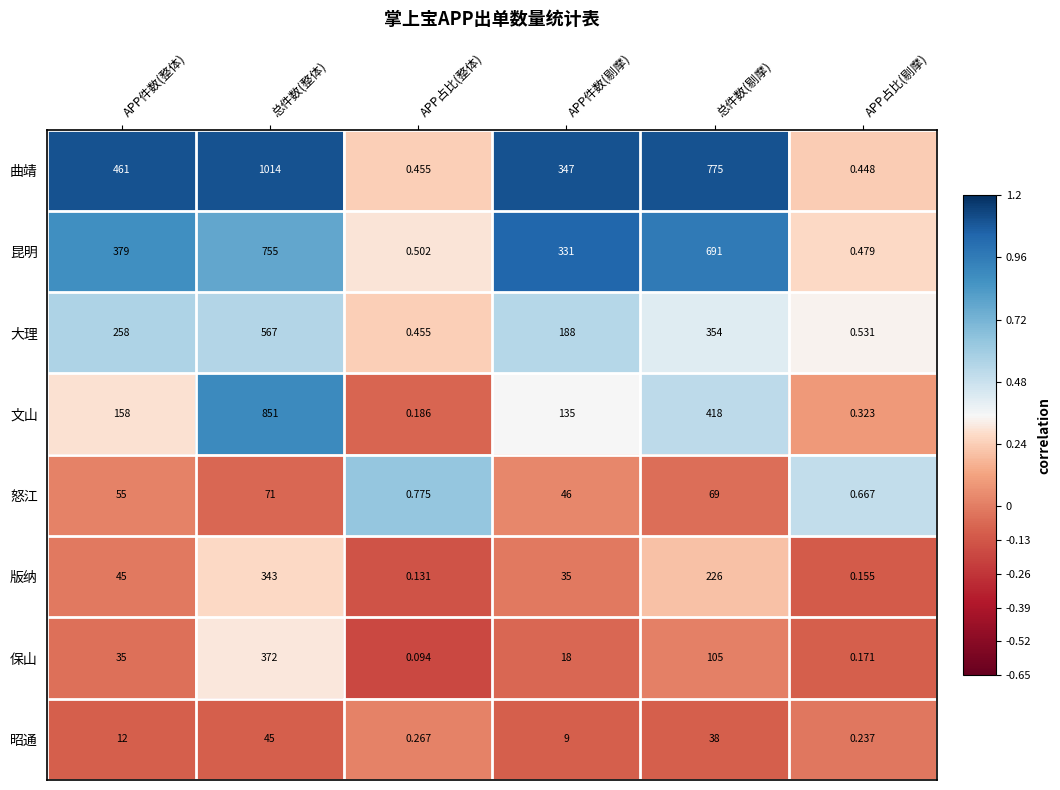

Between APP件数(整体) and 总件数(剔摩), which series saw the biggest shift?

曲靖